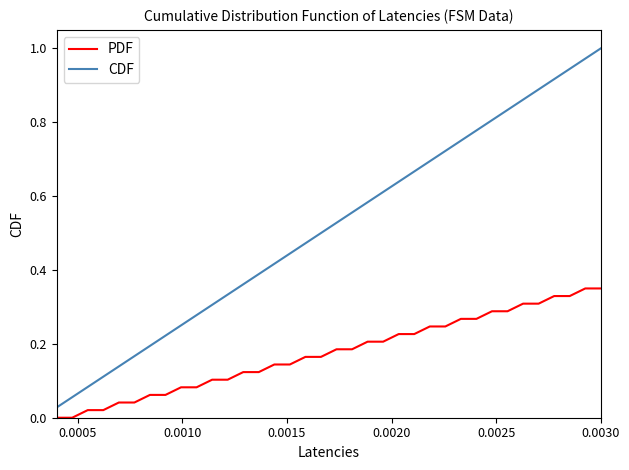

Which series has the largest total across all categories?

CDF